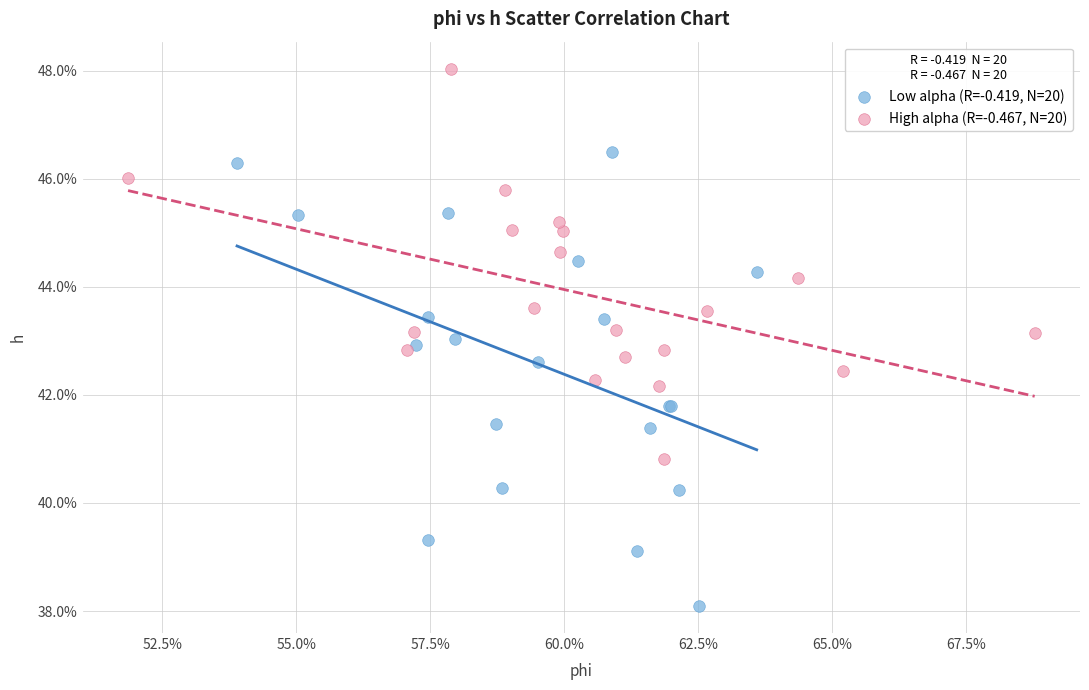

Which series has the largest Y range (max minus min)?

Low alpha (R=-0.419, N=20)